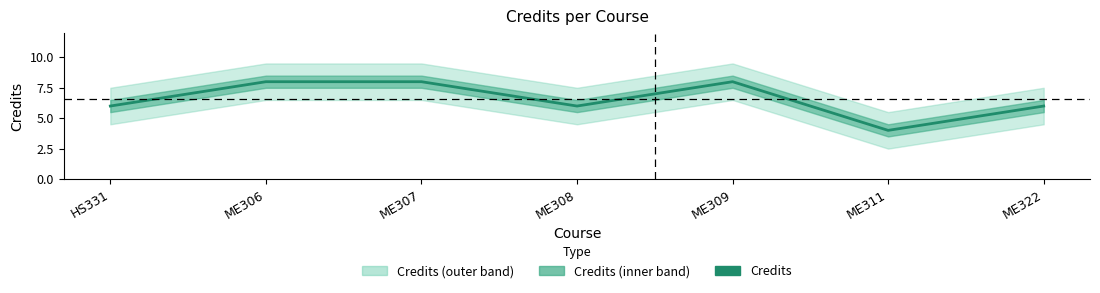

What is the sum of the values at ME308 and ME311?

10